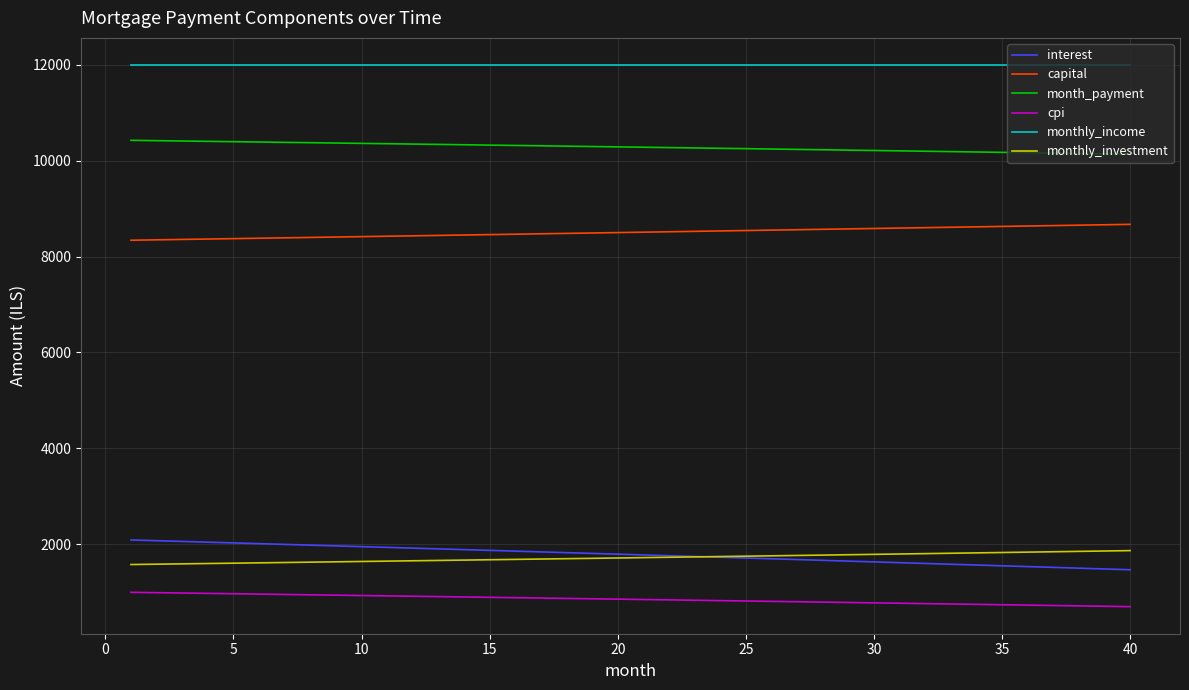

True or false: capital and month_payment intersect in this chart.

False